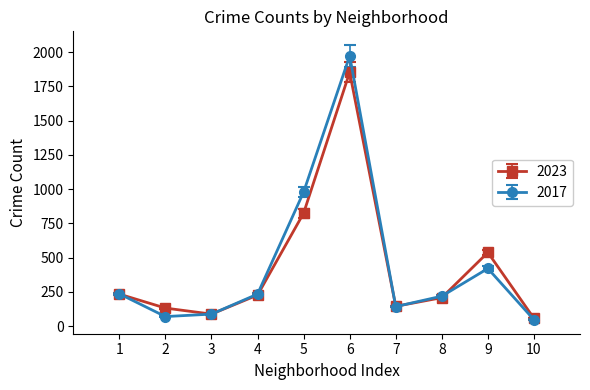

What is the value of the 2017 point at the 2nd from the left?

69